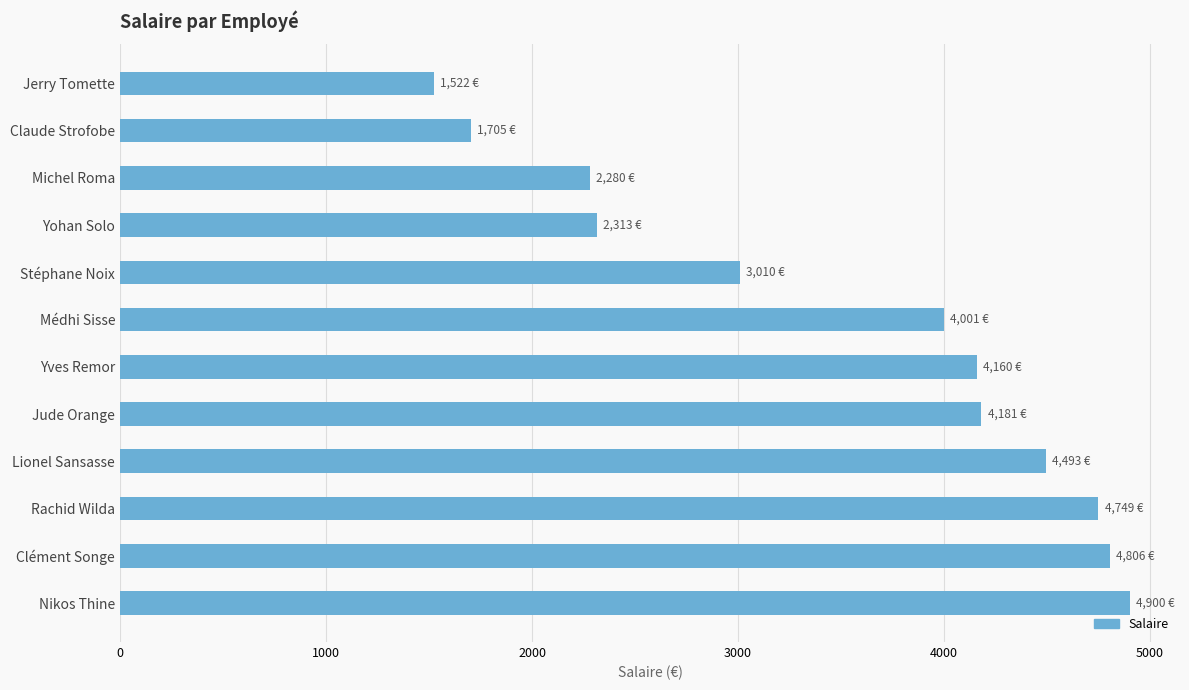

What is the label of the 7th bar from the top?

Yves Remor